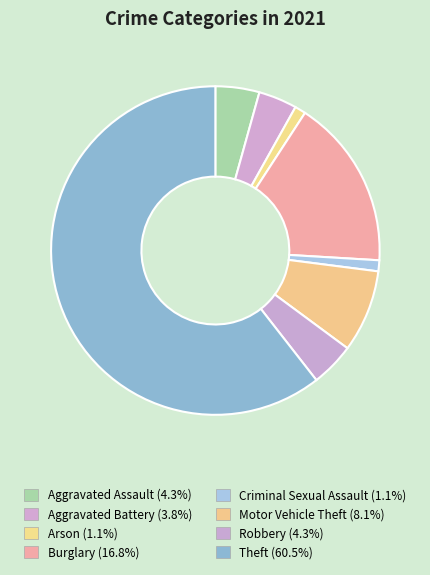

Count the number of slices in the pie.

8